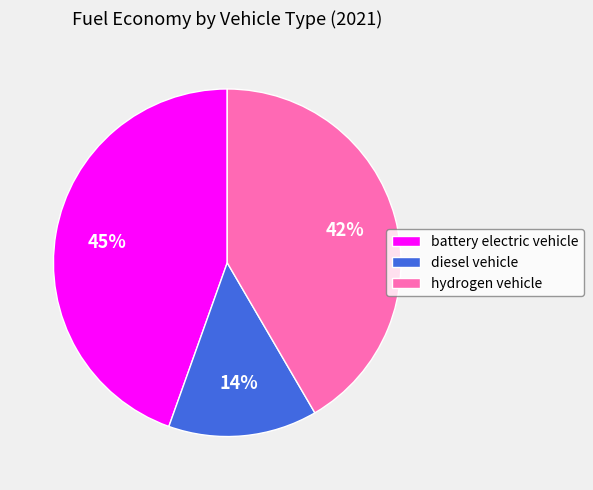

Count the number of slices in the pie.

3